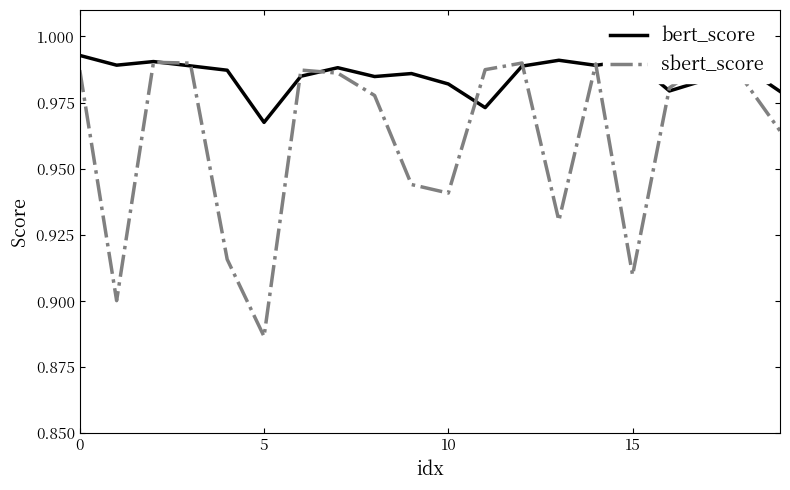

List the series in order of their overall mean, lowest first.

sbert_score, bert_score